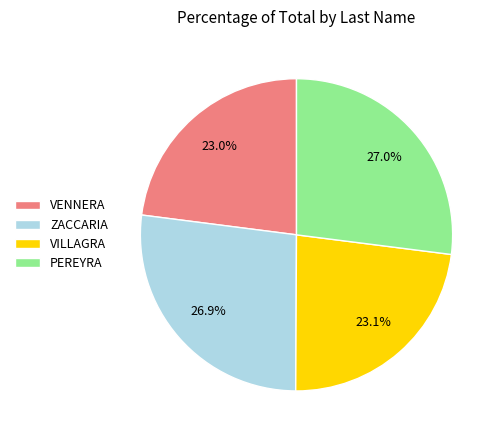

The PEREYRA slice represents 27% of the pie. True or false?

True